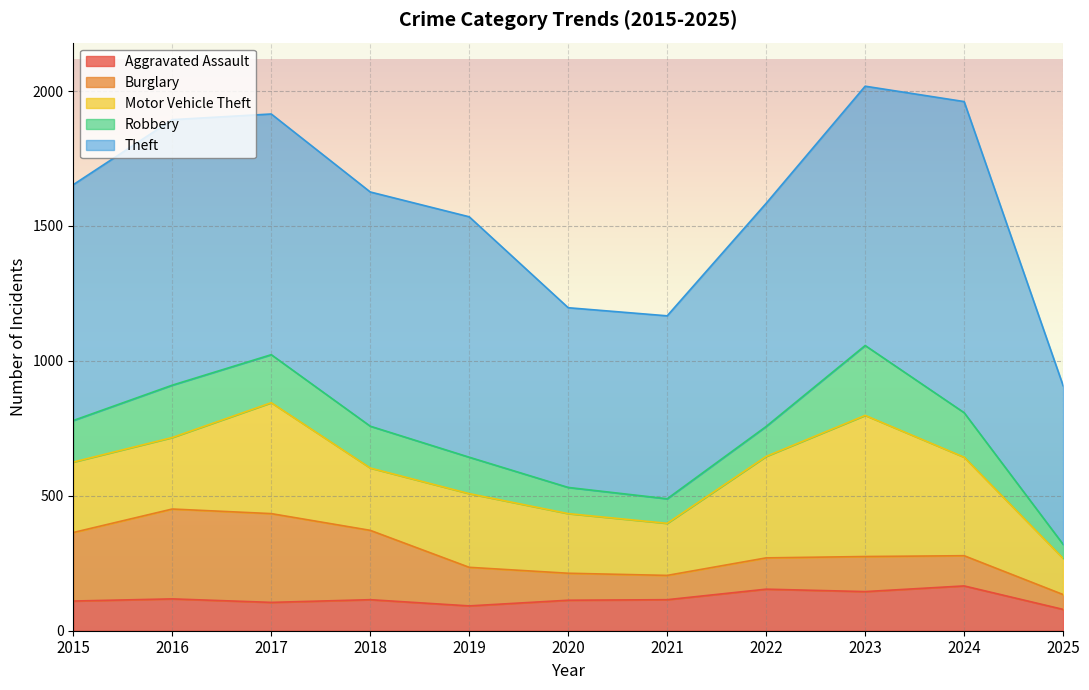

Is it true that Robbery equals 259 at 2023?

True